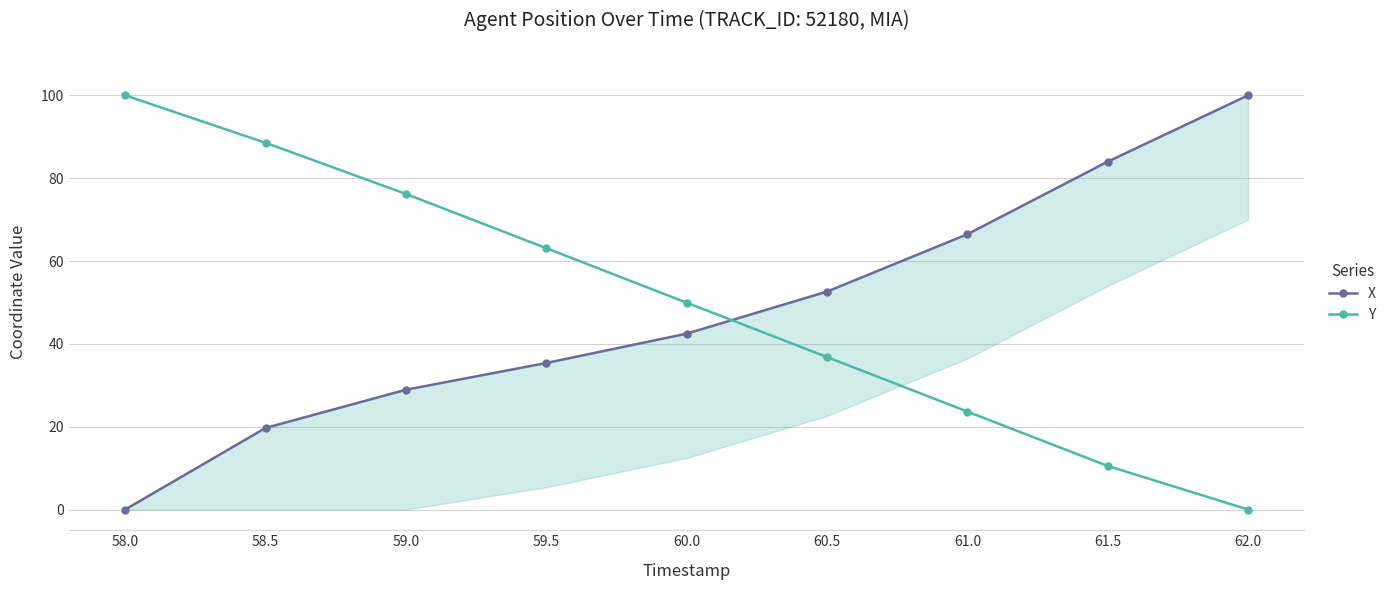

Reading left to right, list all the values displayed in this chart.

X: 0.0	19.7	28.9	35.4	42.5	52.6	66.5	84.0	100.0
Y: 100.0	88.5	76.2	63.1	49.9	36.8	23.7	10.5	0.0